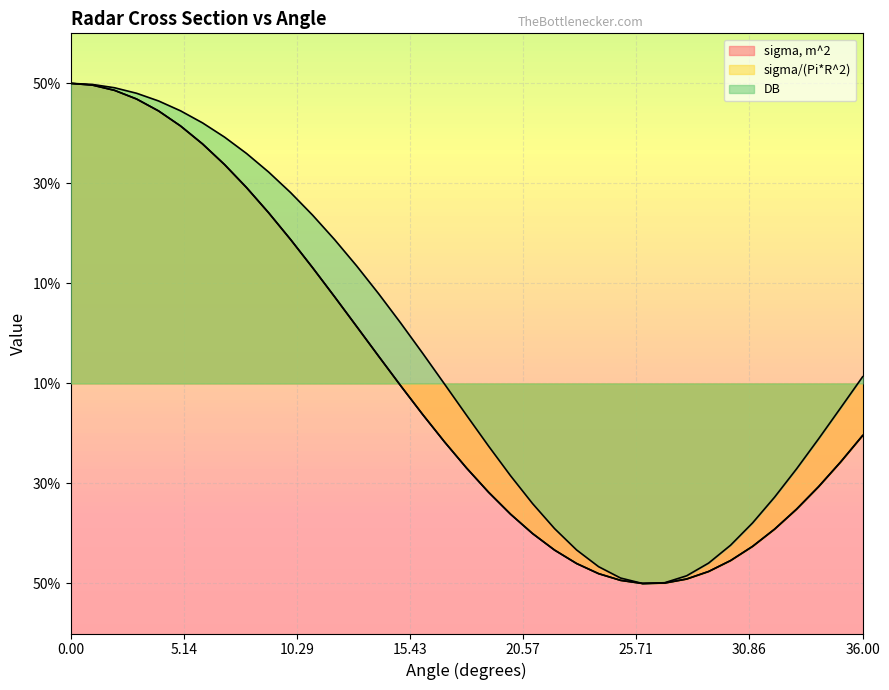

Read the sigma, m^2 value at 16.

-16.2